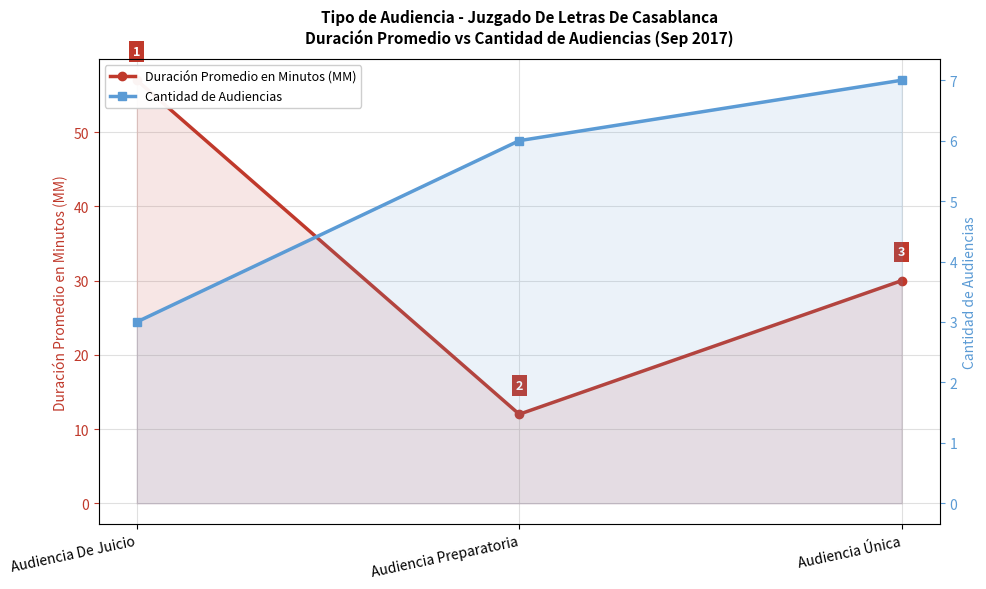

Reading left to right, transcribe all the data shown in this chart.

Duración Promedio en Minutos (MM): 57	12	30
Cantidad de Audiencias: 3	6	7